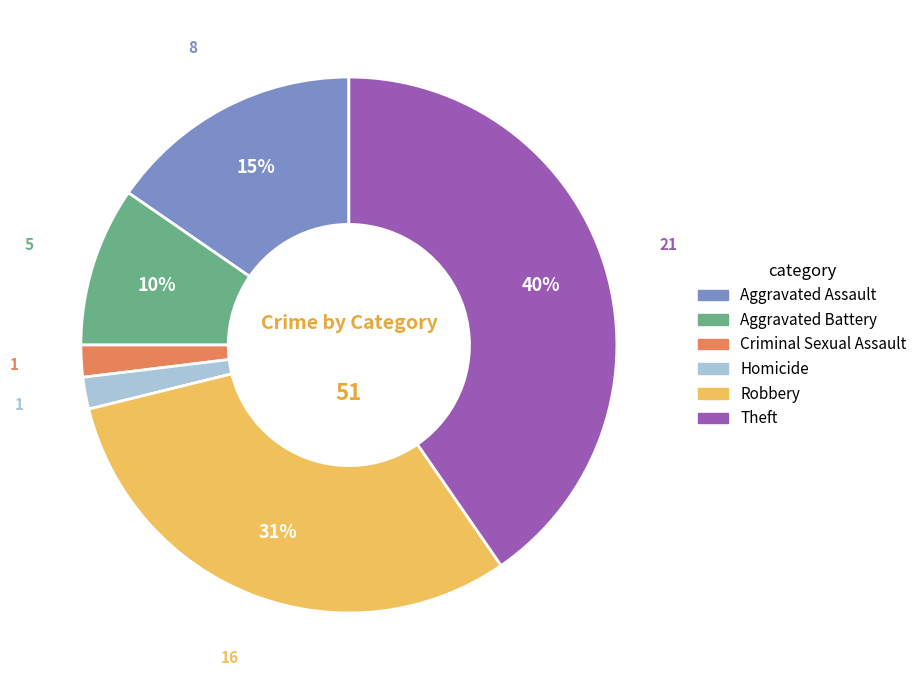

What percentage is the Homicide slice, to the nearest percent?

2%